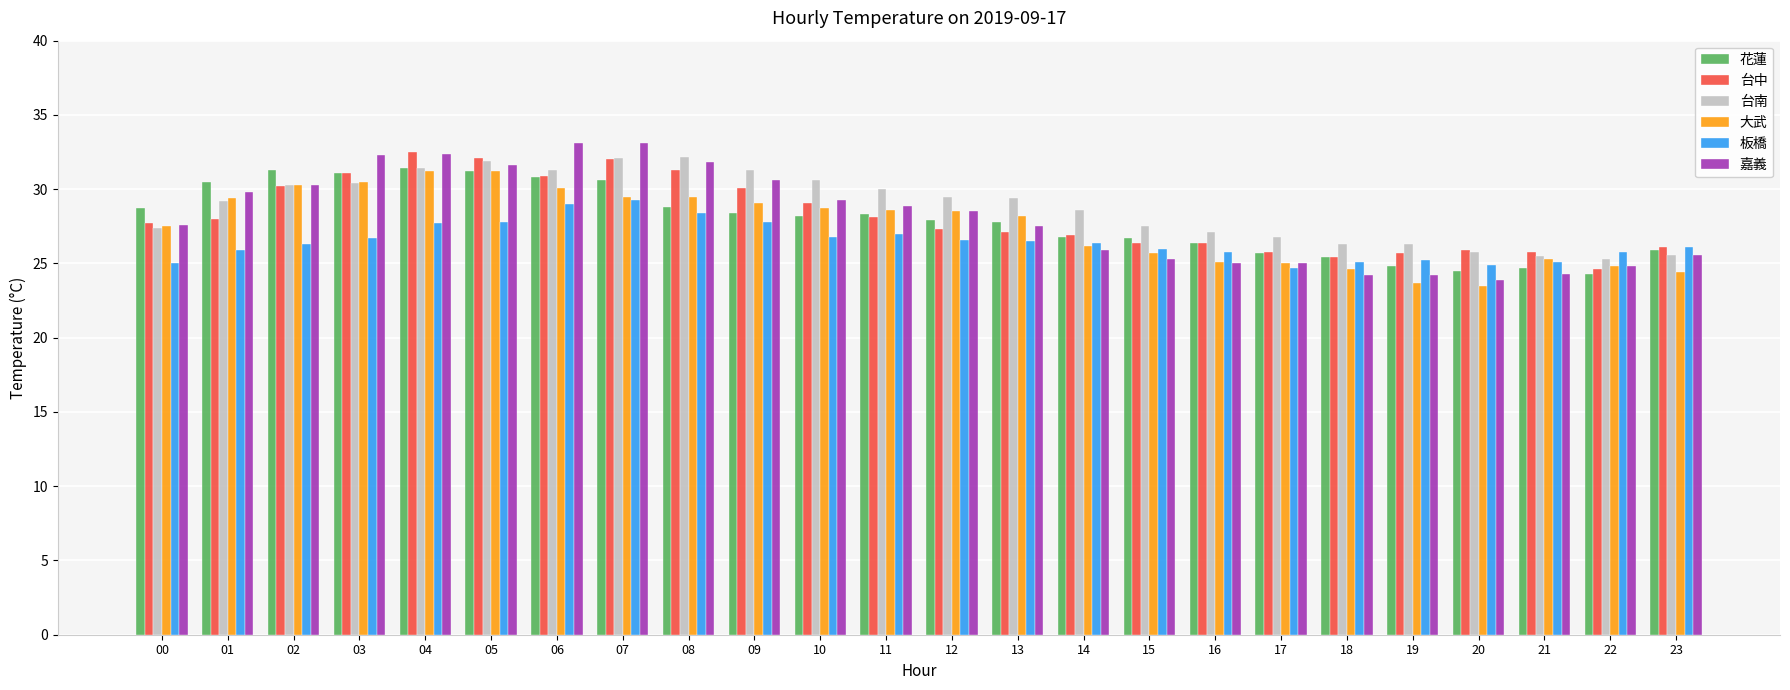

Which series has the largest range (max minus min)?

嘉義